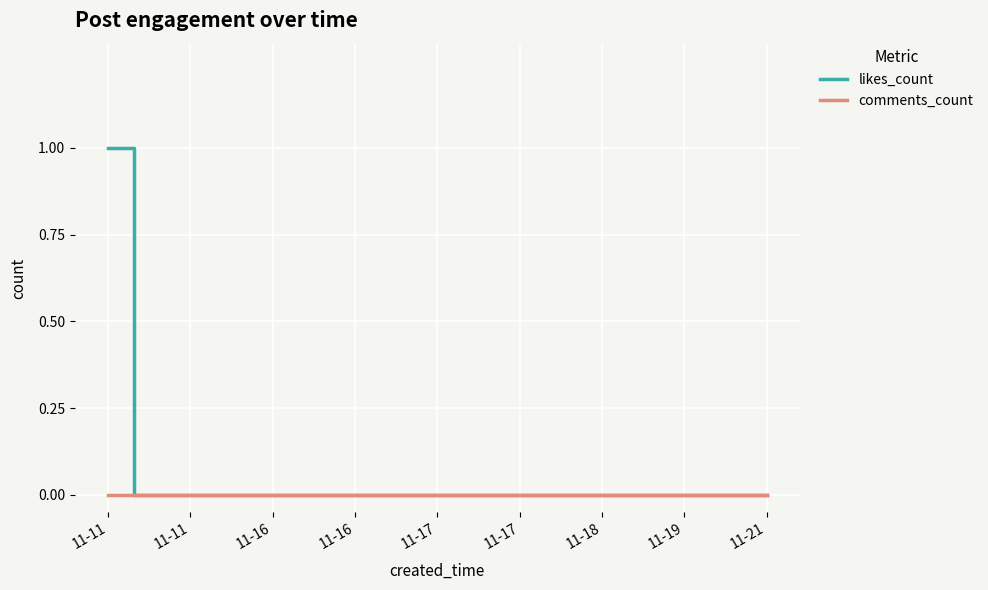

How many categories are shown in the chart?

9